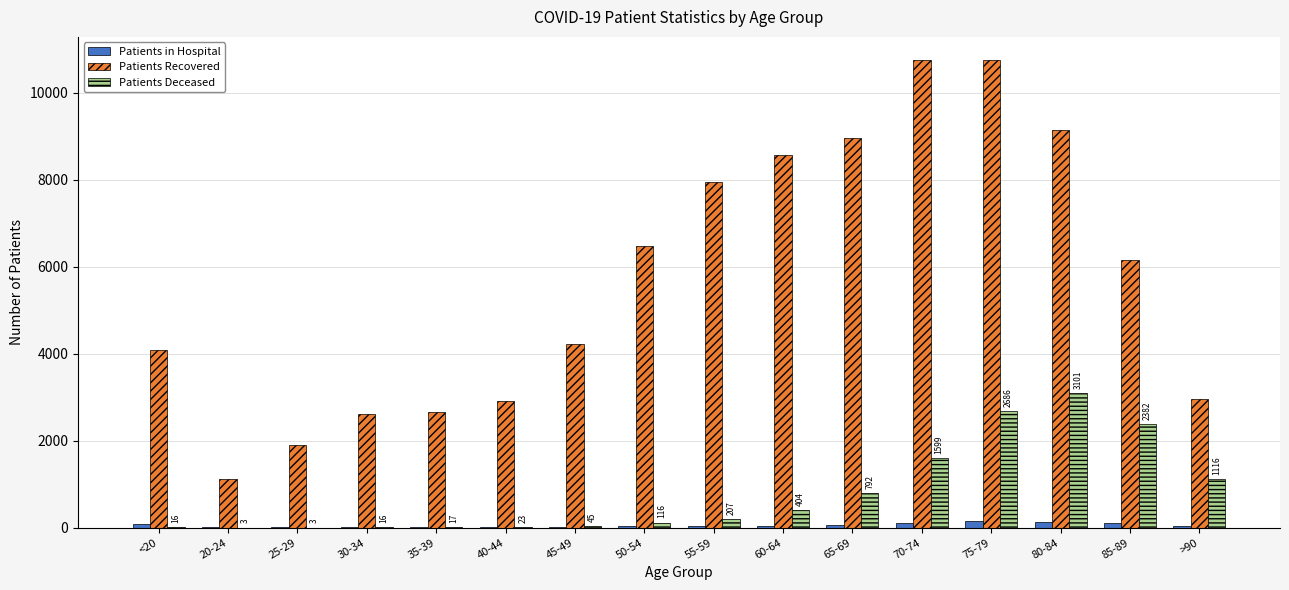

The Patients Recovered series shows 10749 at 70-74. True or false?

True